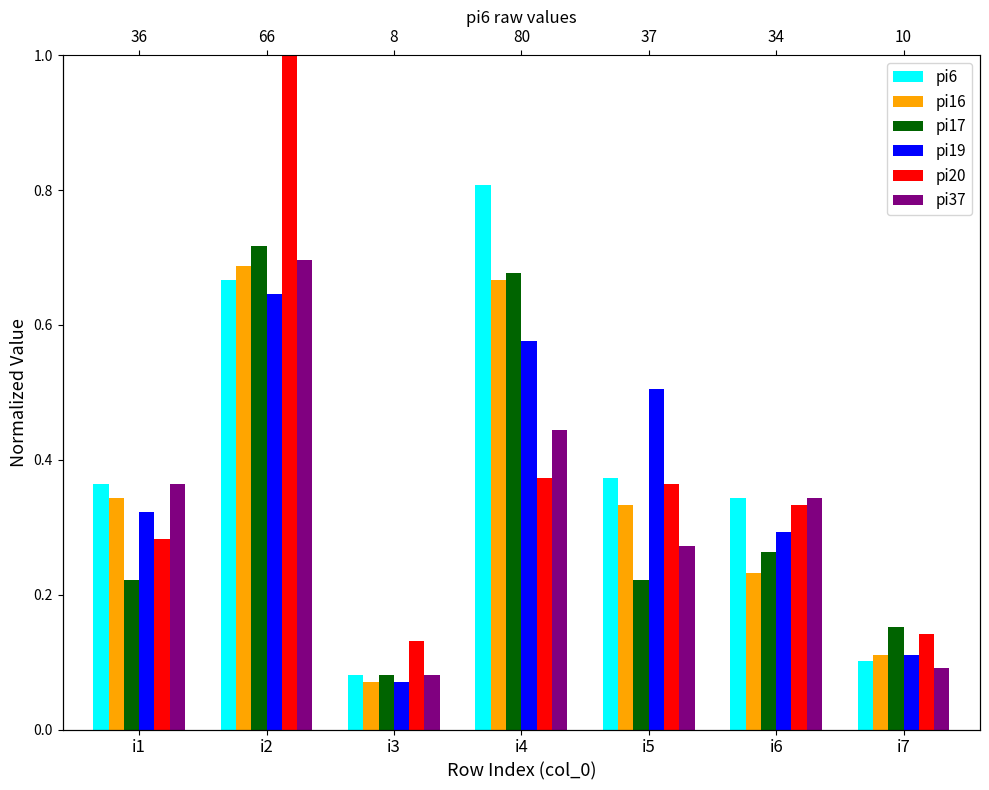

Reading right to left, list all the values displayed in this chart.

pi6: i7=0.1	i6=0.3	i5=0.4	i4=0.8	i3=0.1	i2=0.7	i1=0.4
pi16: i7=0.1	i6=0.2	i5=0.3	i4=0.7	i3=0.1	i2=0.7	i1=0.3
pi17: i7=0.2	i6=0.3	i5=0.2	i4=0.7	i3=0.1	i2=0.7	i1=0.2
pi19: i7=0.1	i6=0.3	i5=0.5	i4=0.6	i3=0.1	i2=0.6	i1=0.3
pi20: i7=0.1	i6=0.3	i5=0.4	i4=0.4	i3=0.1	i2=1.0	i1=0.3
pi37: i7=0.1	i6=0.3	i5=0.3	i4=0.4	i3=0.1	i2=0.7	i1=0.4